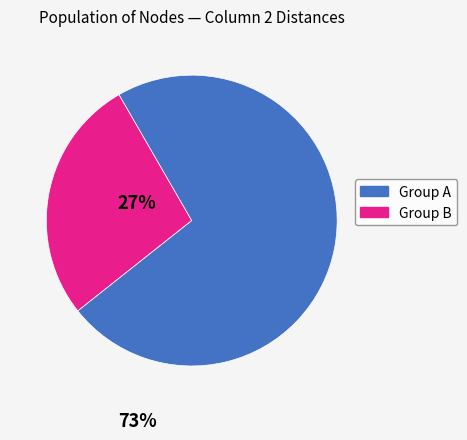

Is there a majority slice in this chart?

Yes